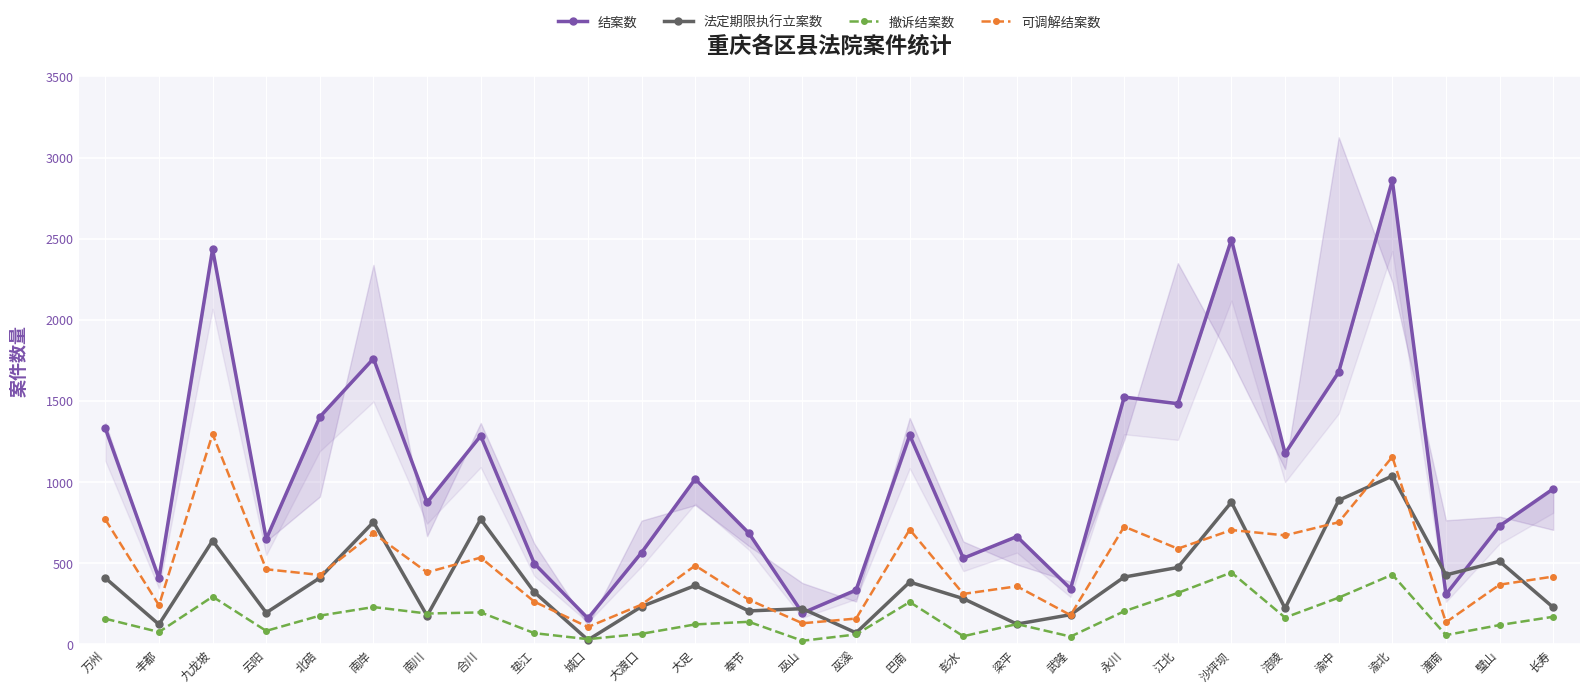

At which category is the sum across all series the highest?

渝北